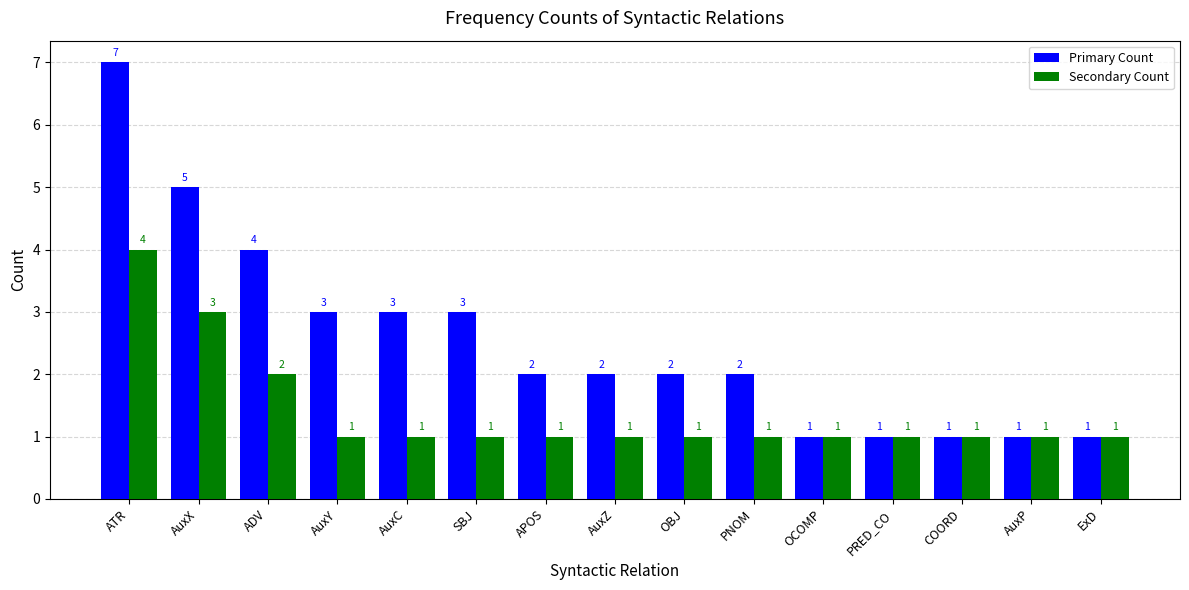

At which category is the sum across all series the highest?

ATR